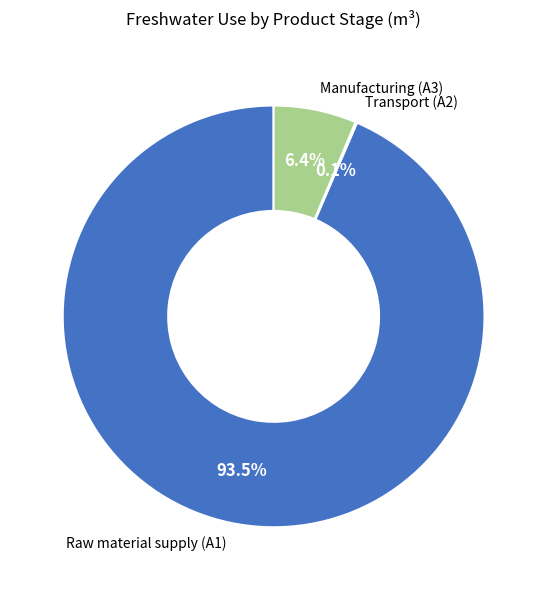

The Raw material supply (A1) slice represents 83% of the pie. True or false?

False